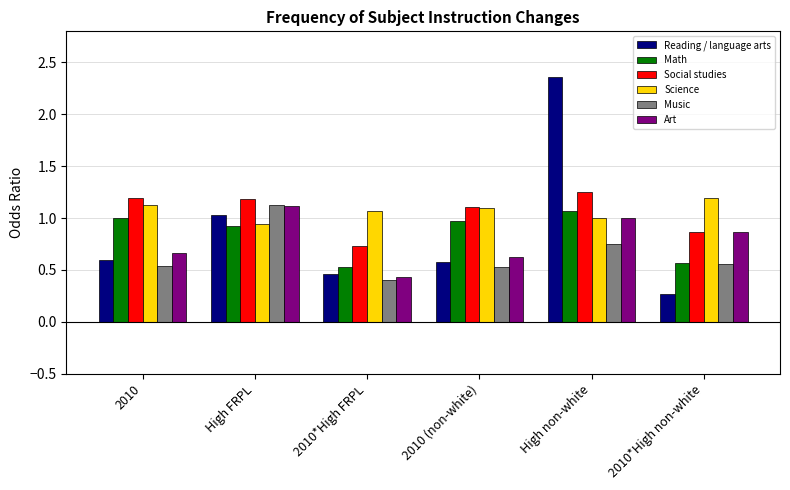

Is it true that Reading / language arts equals 3.1 at High non-white?

False